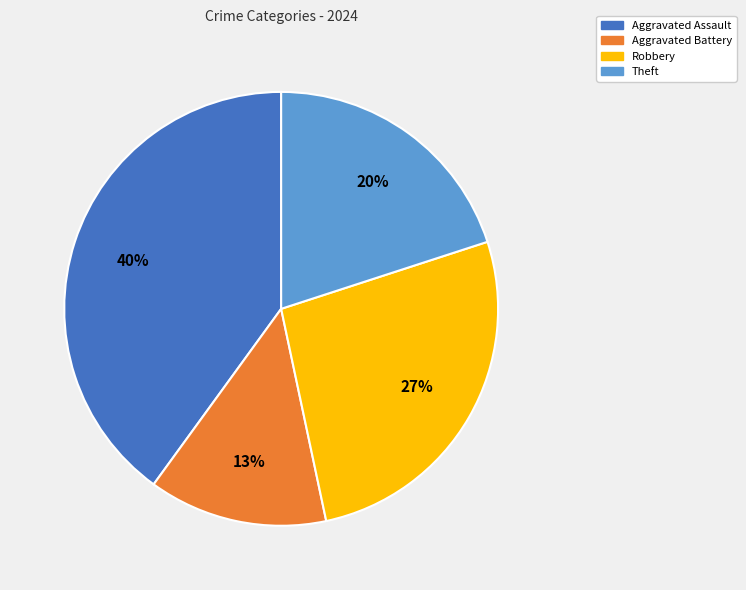

Approximately how many times larger is the value at Theft compared to Aggravated Battery?

1.5